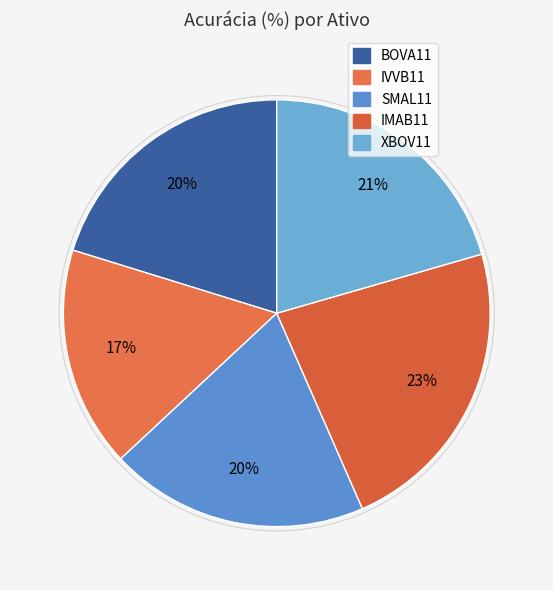

What percentage is the BOVA11 slice, to the nearest percent?

20%